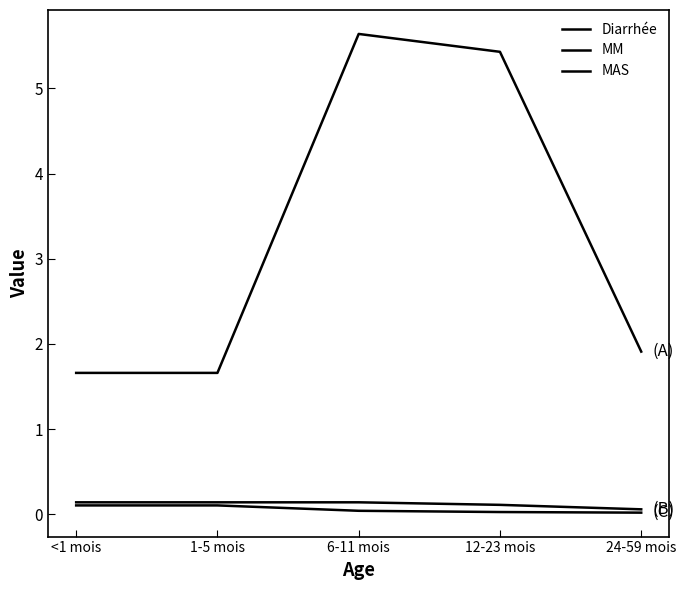

Where is the first local maximum for Diarrhée?

6-11 mois